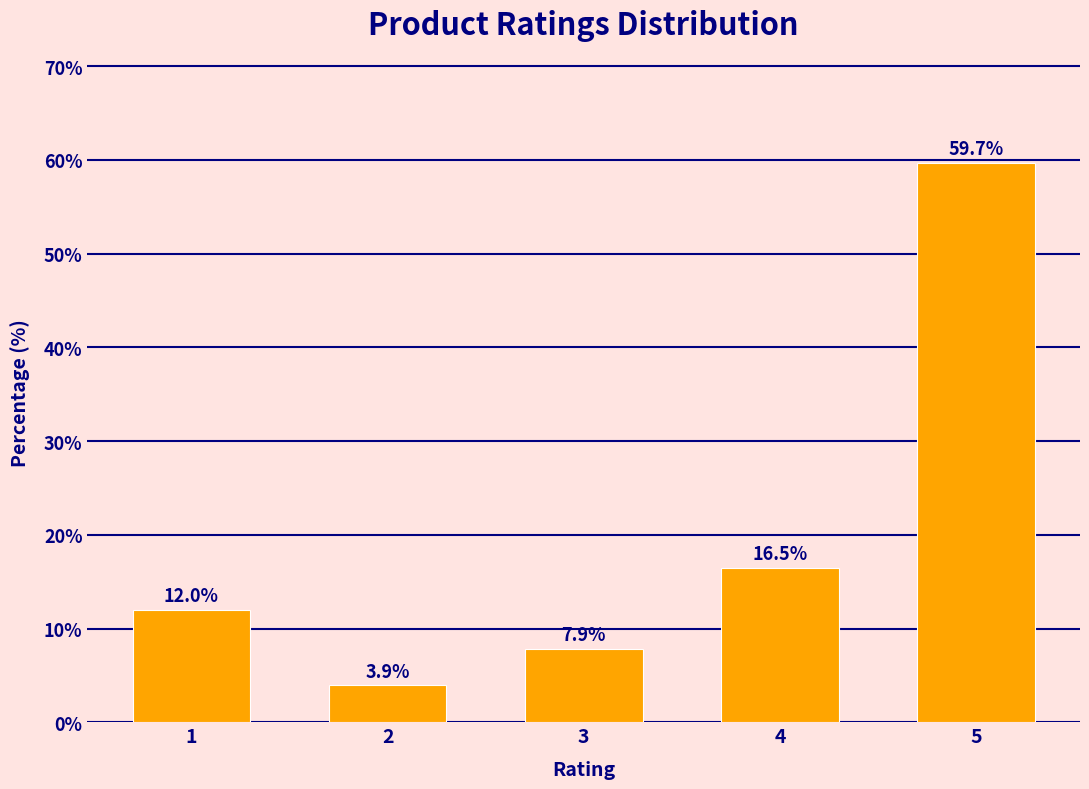

Reading left to right, extract all data points from this chart.

12.0	3.9	7.9	16.5	59.7